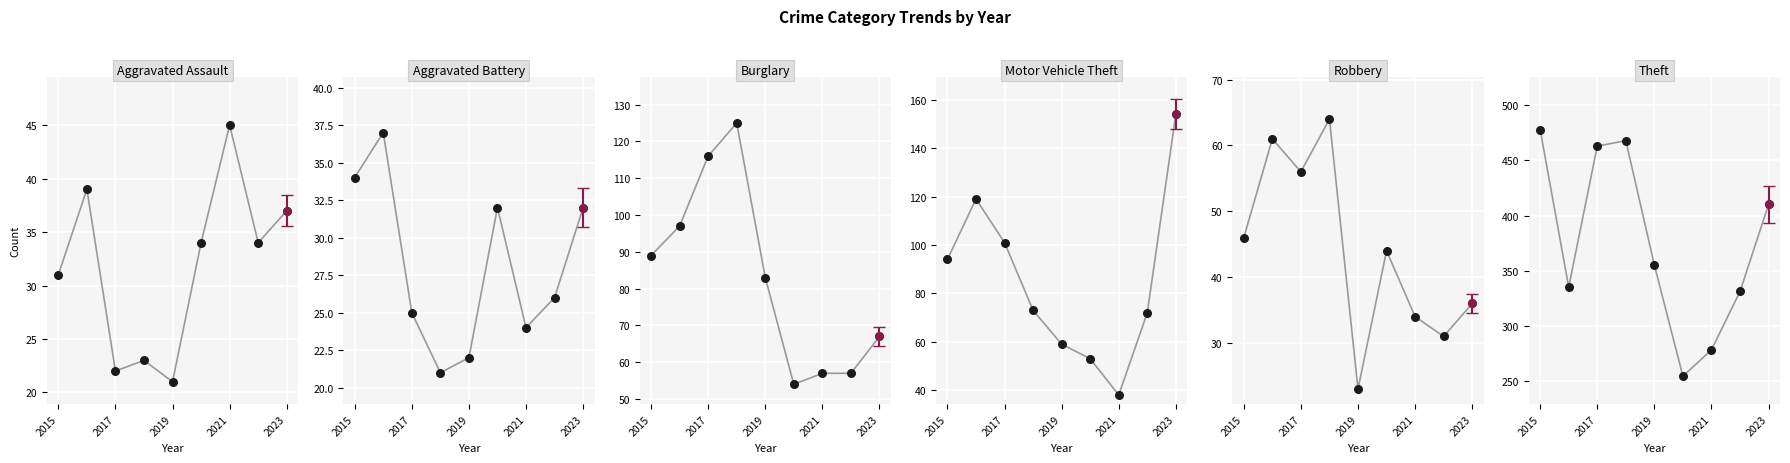

Which series has the largest total across all categories?

Theft